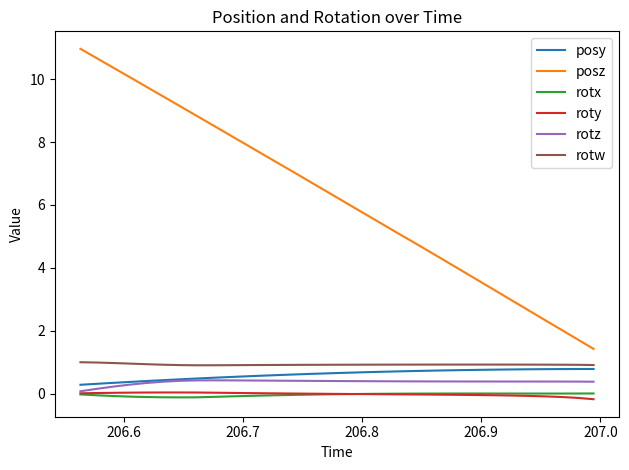

Which series has the widest spread of values?

posz